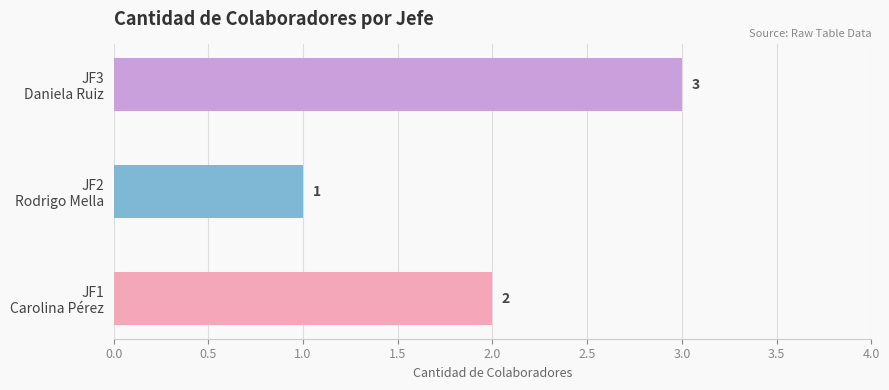

How many data points are above 2?

1